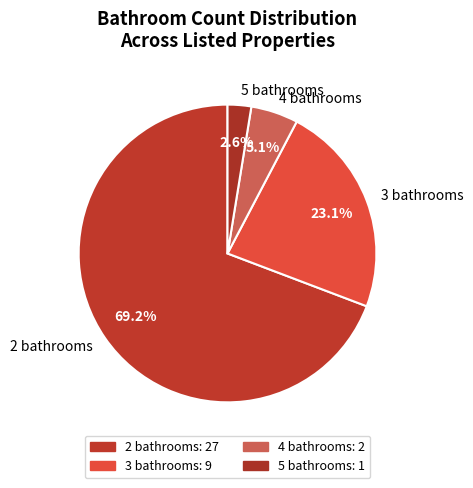

Is there a majority slice in this chart?

Yes